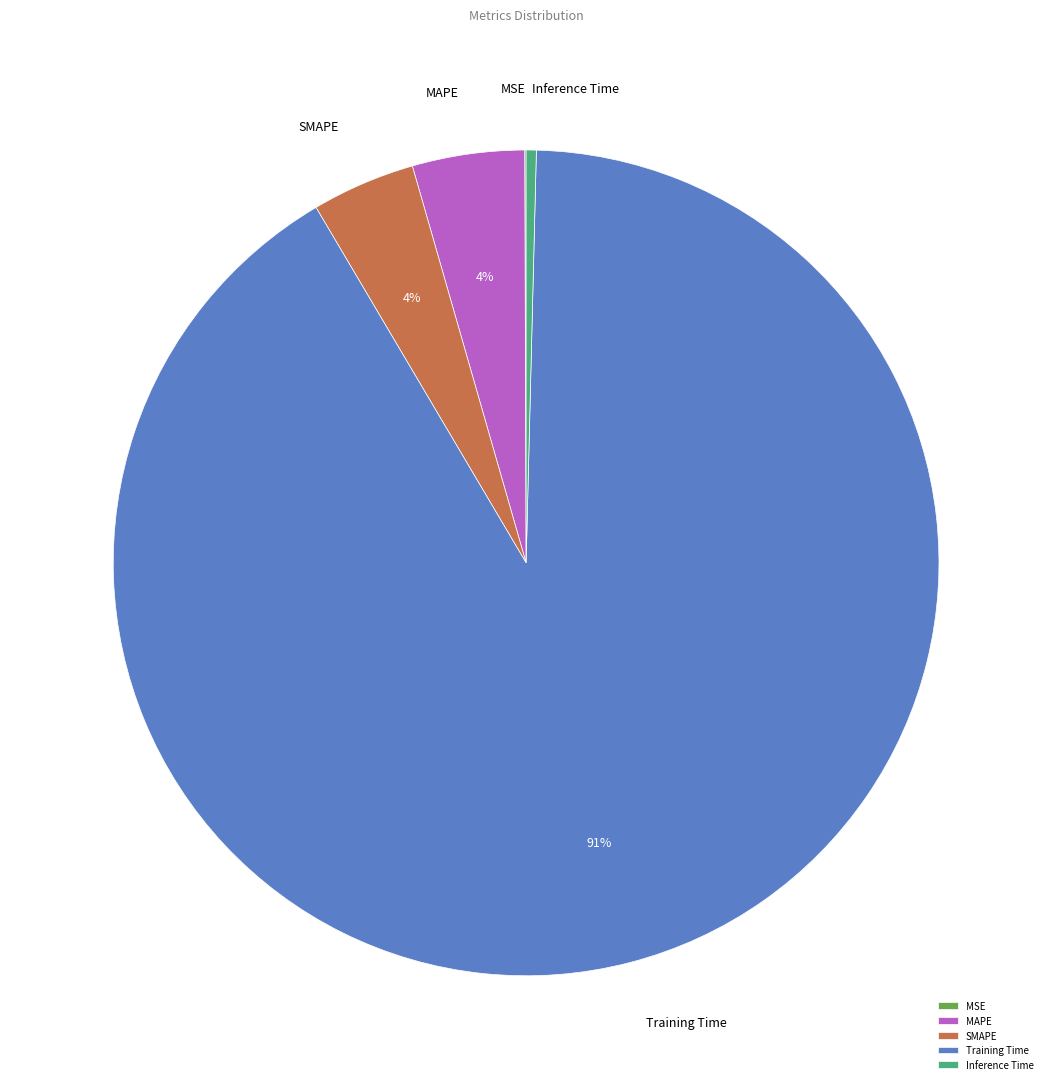

Which category accounts for the majority?

Training Time